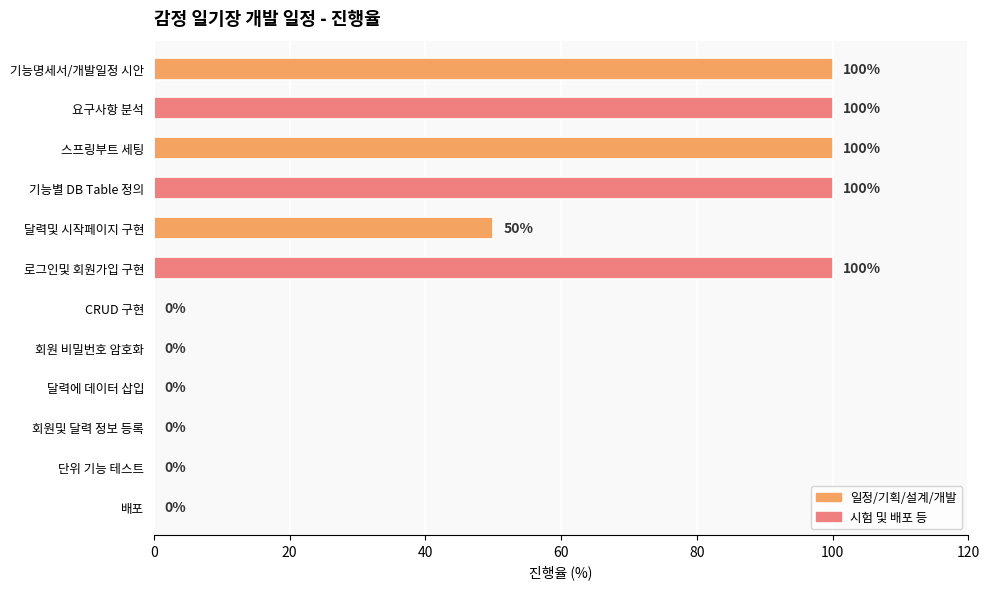

What is the sum of all values?

550